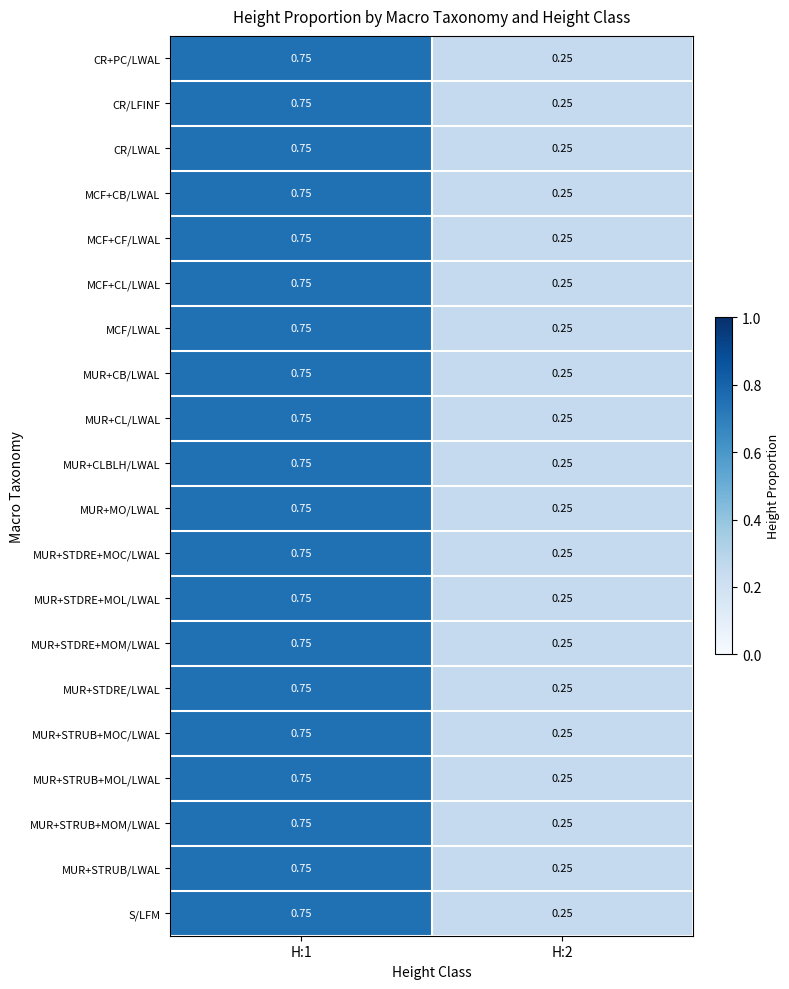

Which category has the highest value across all series?

H:1